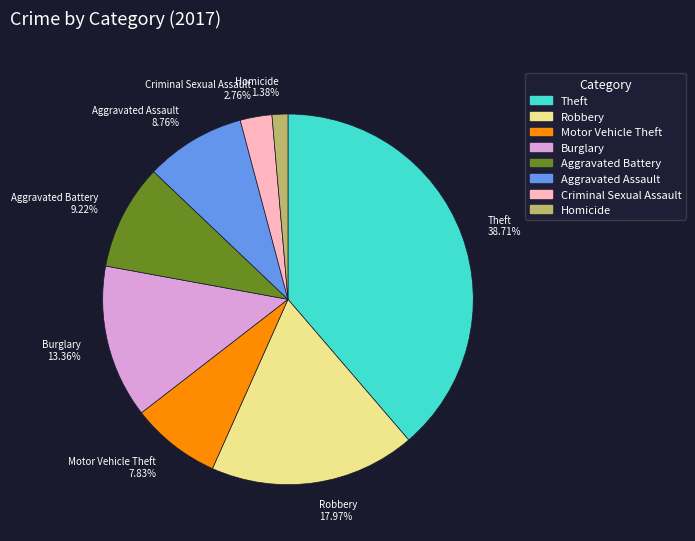

What percentage is NOT represented by Criminal Sexual Assault?

97.2%